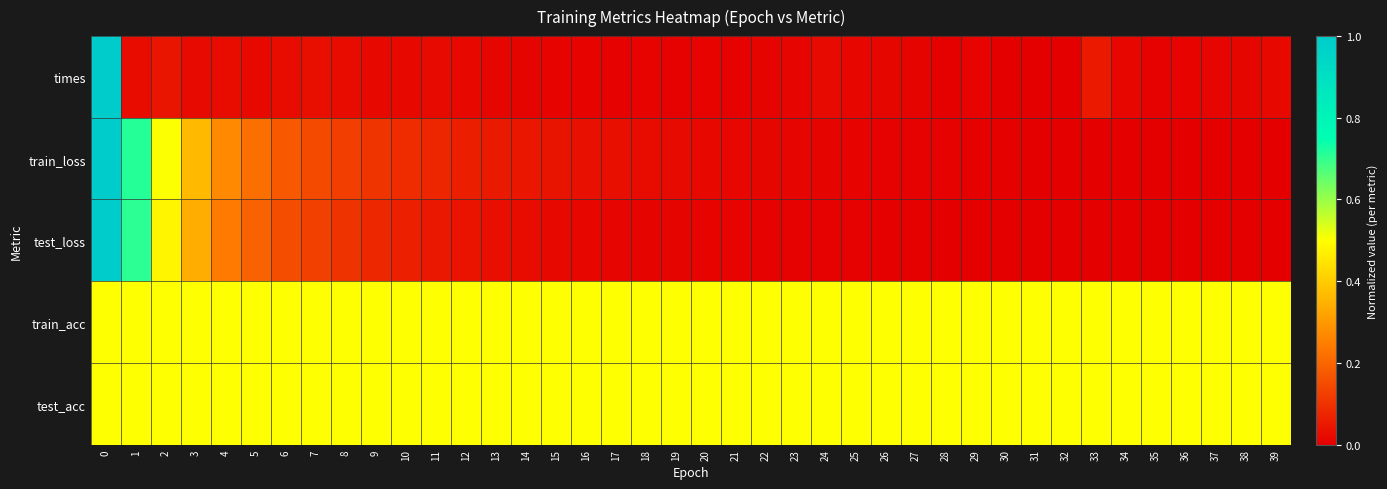

How many series are shown in this chart?

5